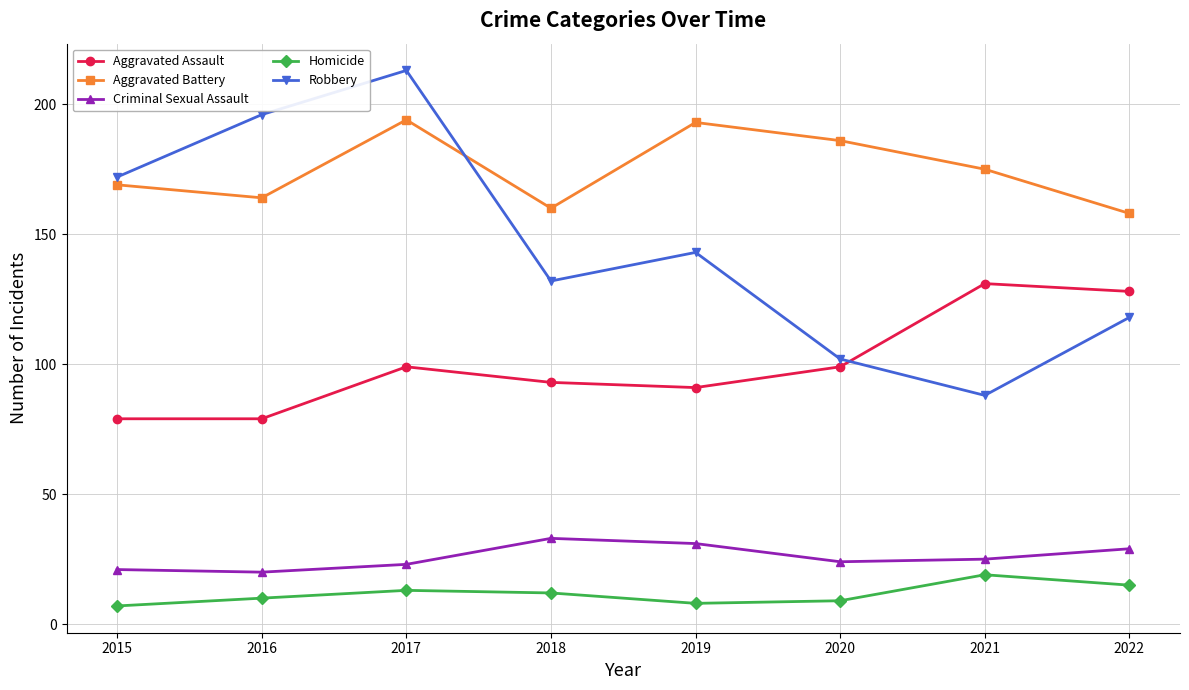

At which category does Robbery reach its first local valley?

2018